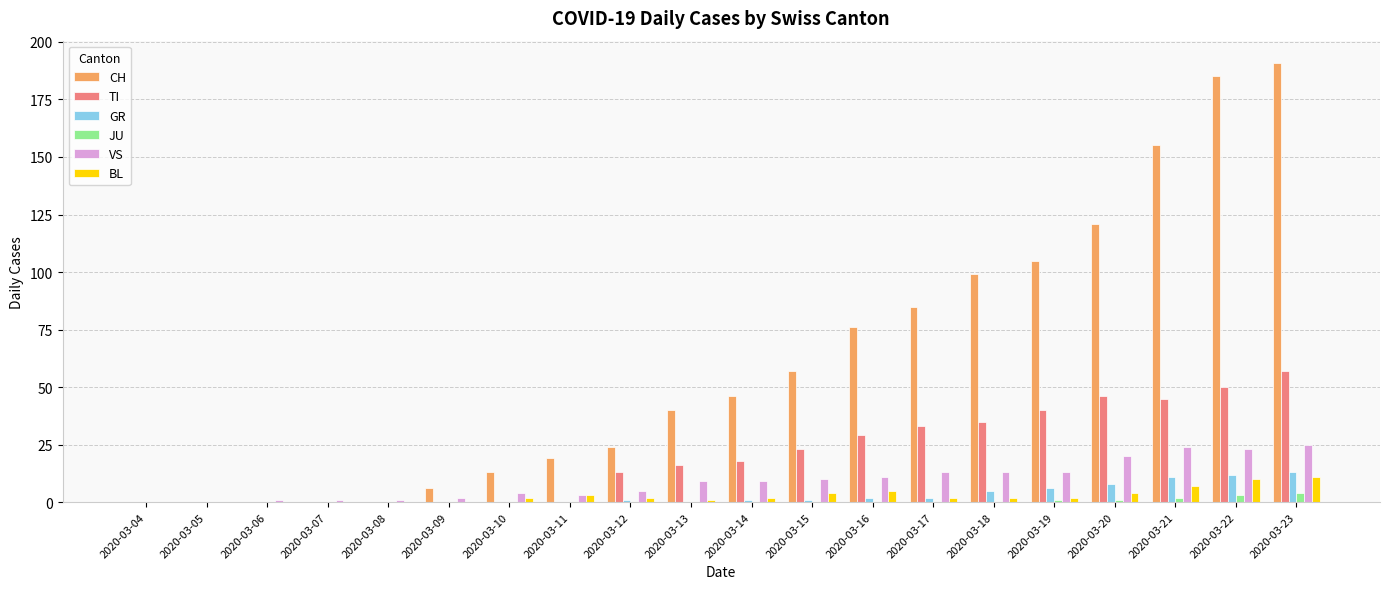

True or false: CH has a value of 5 at 2020-03-10.

False